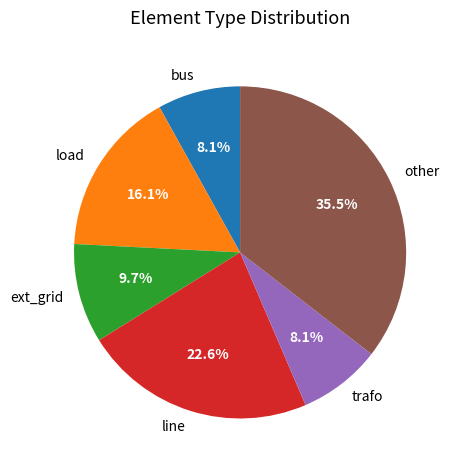

To the nearest percent, what is the combined percentage of ext_grid and line?

32%